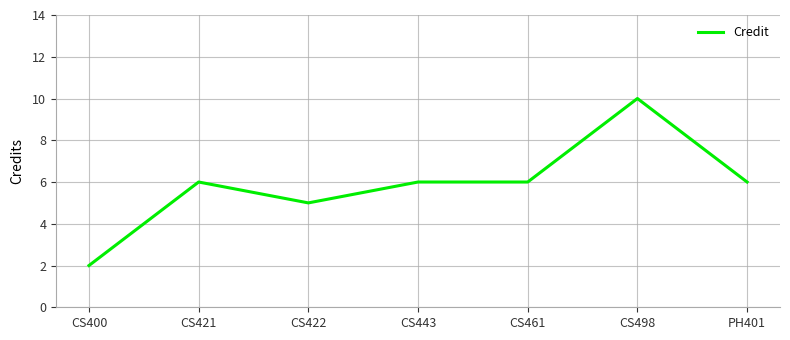

What is the minimum value shown in the chart?

2